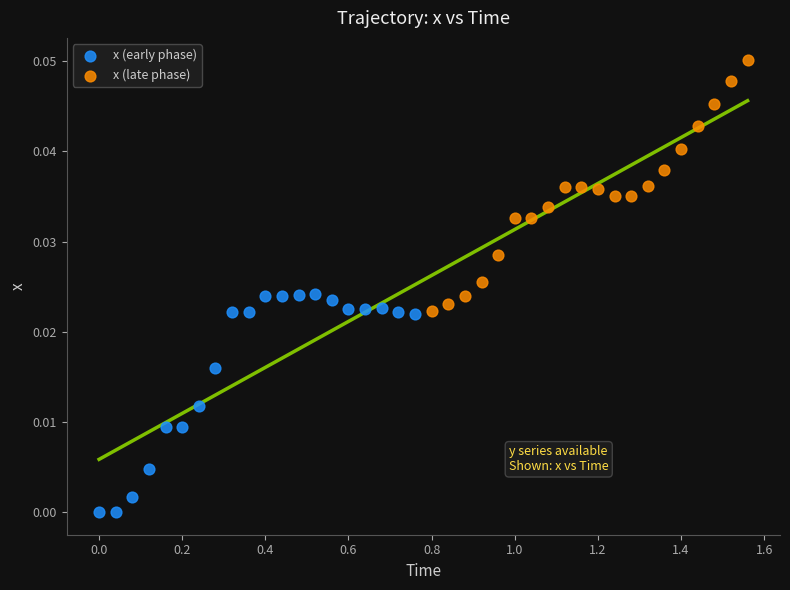

Which series has the largest Y range (max minus min)?

x (late phase)